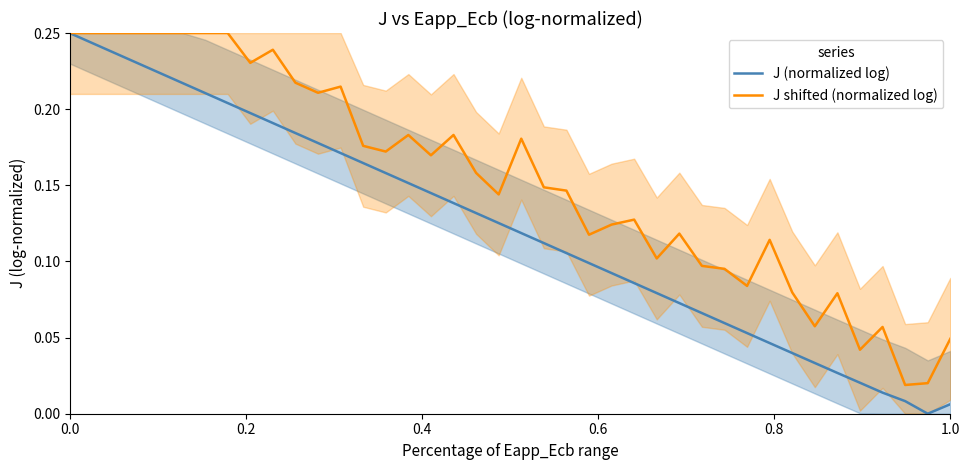

How many positive values does the J (normalized log) series have?

39